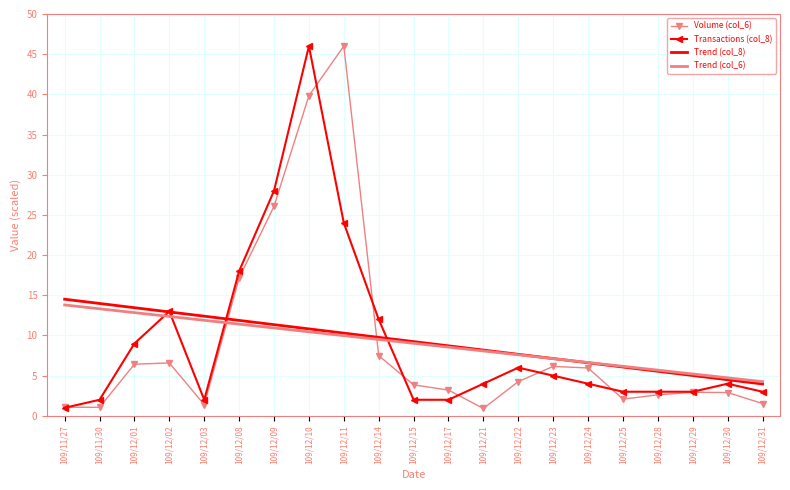

What is the maximum value shown in the chart?

46.0